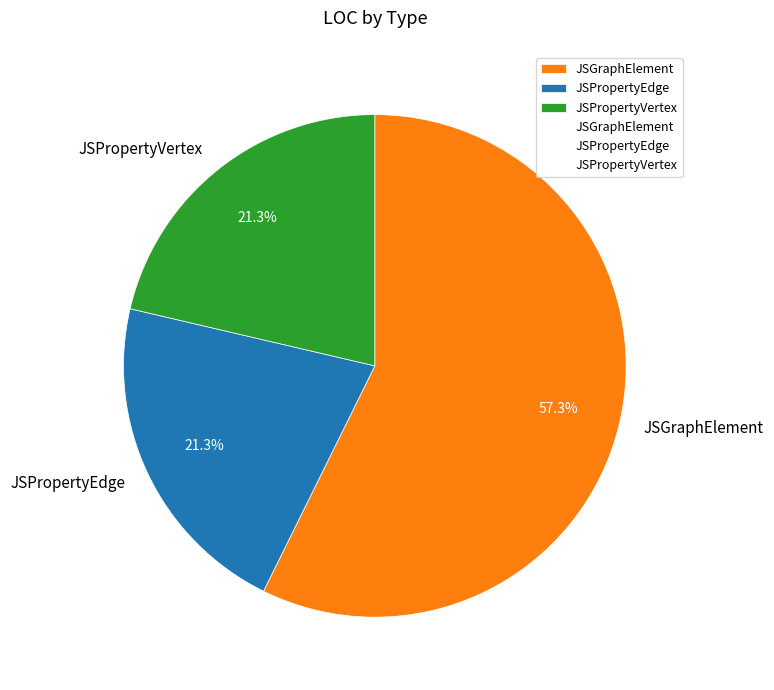

Which slice is the largest?

JSGraphElement